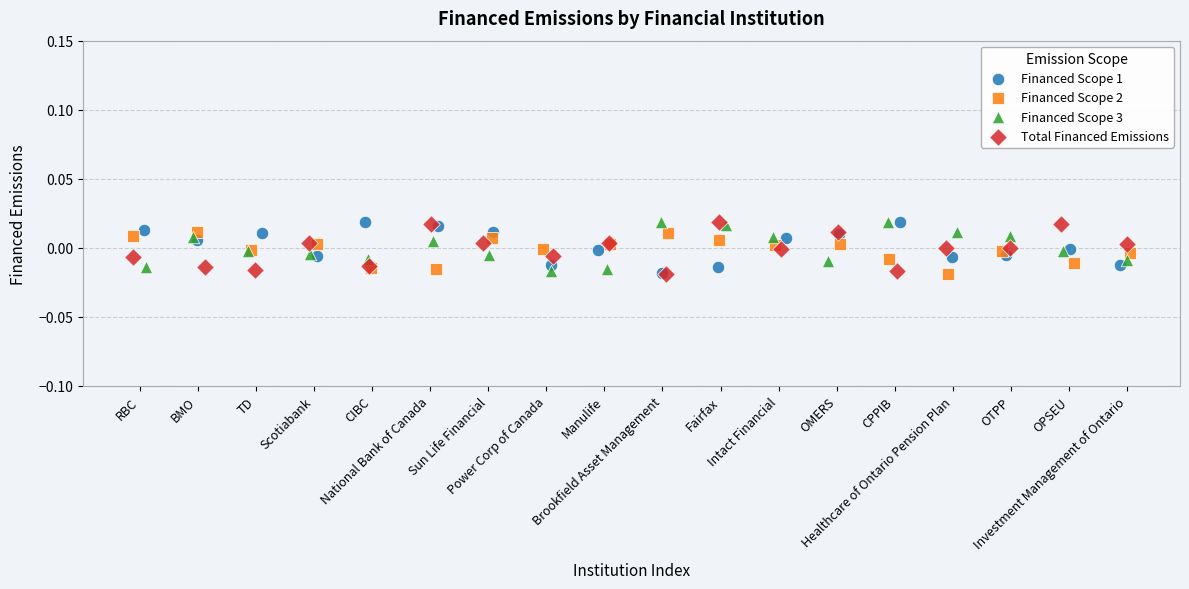

What are all the series names shown in the legend?

Financed Scope 1, Financed Scope 2, Financed Scope 3, Total Financed Emissions